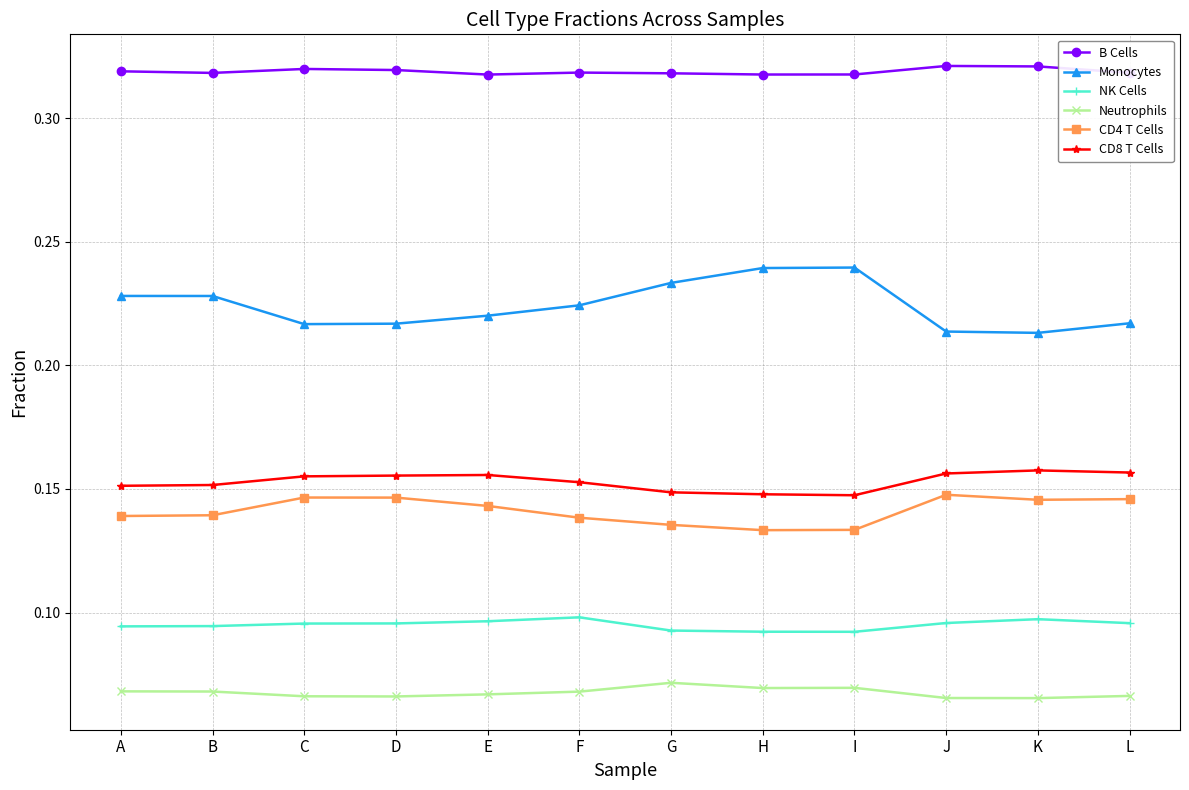

At how many categories does at least one series exceed 0?

12